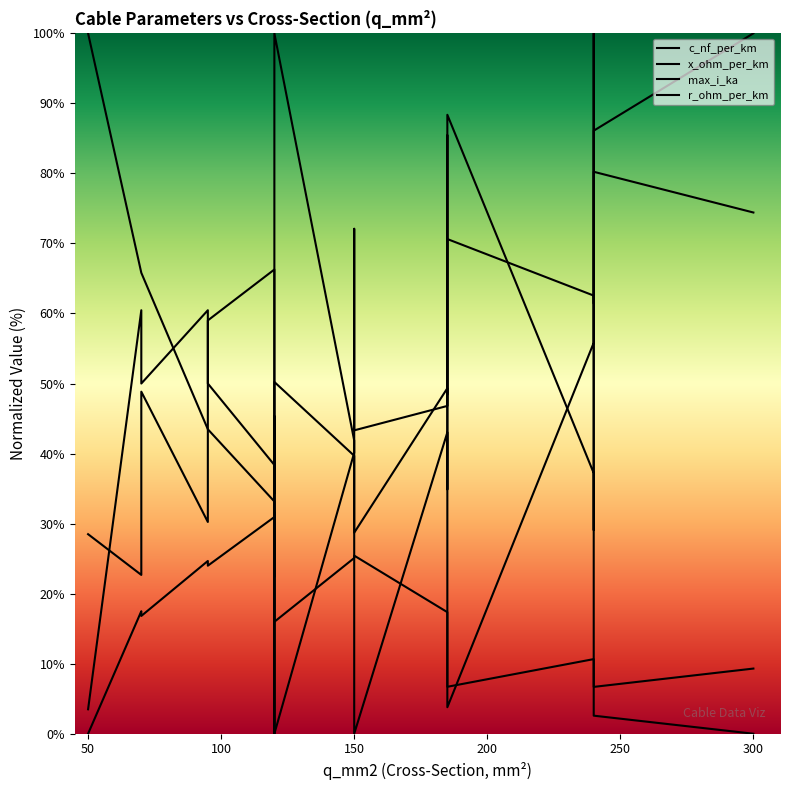

True or false: c_nf_per_km and x_ohm_per_km cross at least once.

True